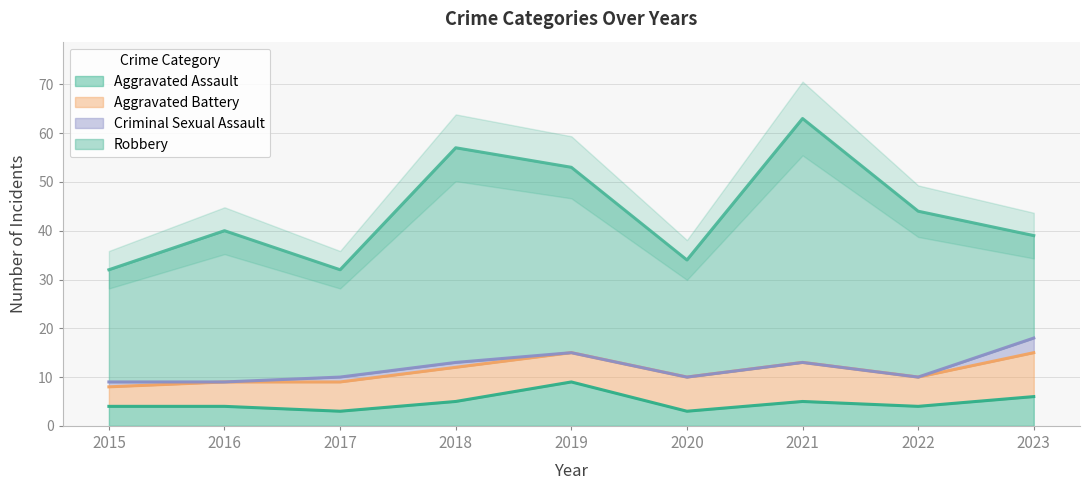

Which series has the largest total across all categories?

Robbery